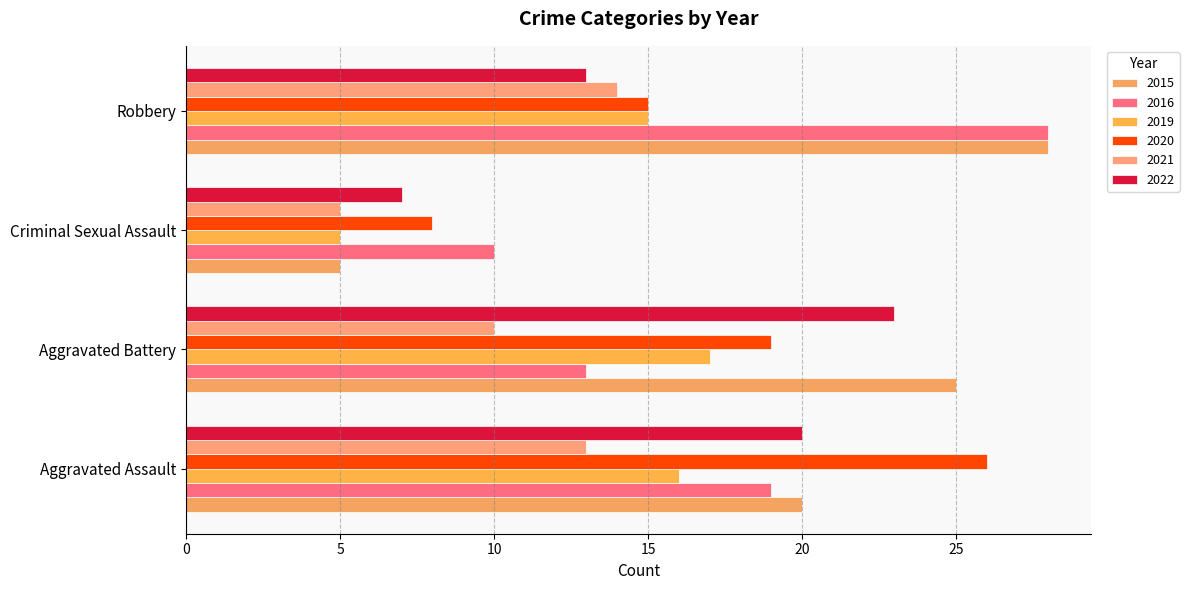

What is the difference between the second highest and second lowest values in the 2016 series?

6